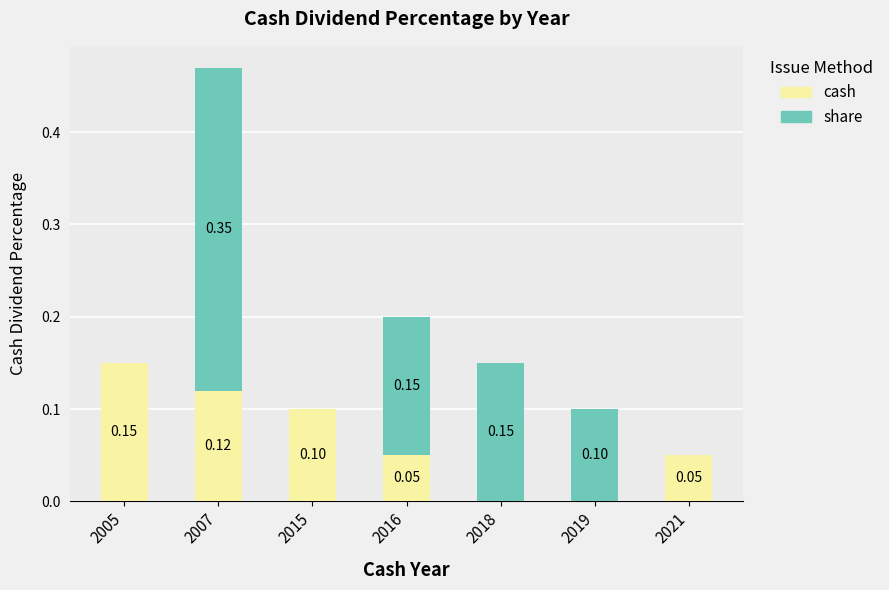

At which category is the sum across all series the highest?

2007